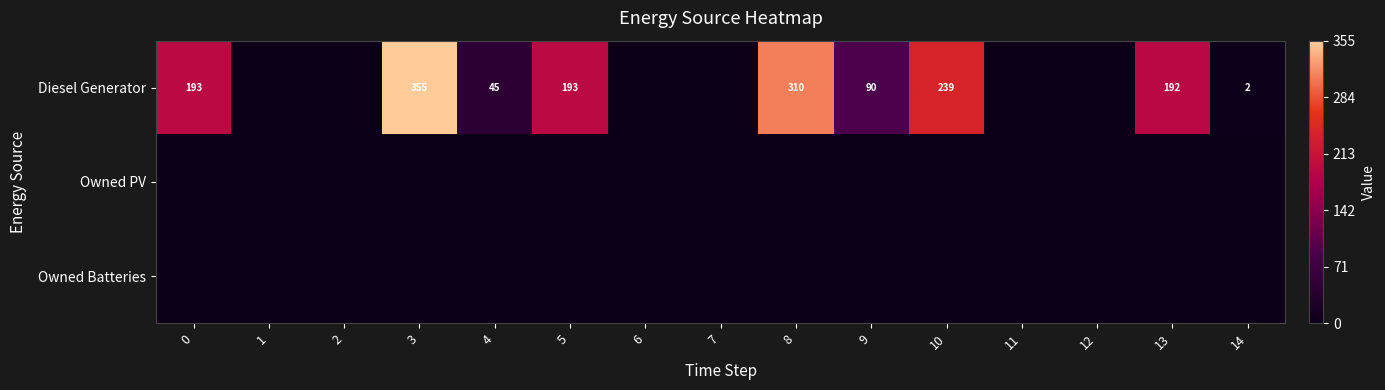

At which category is the sum across all series the highest?

3